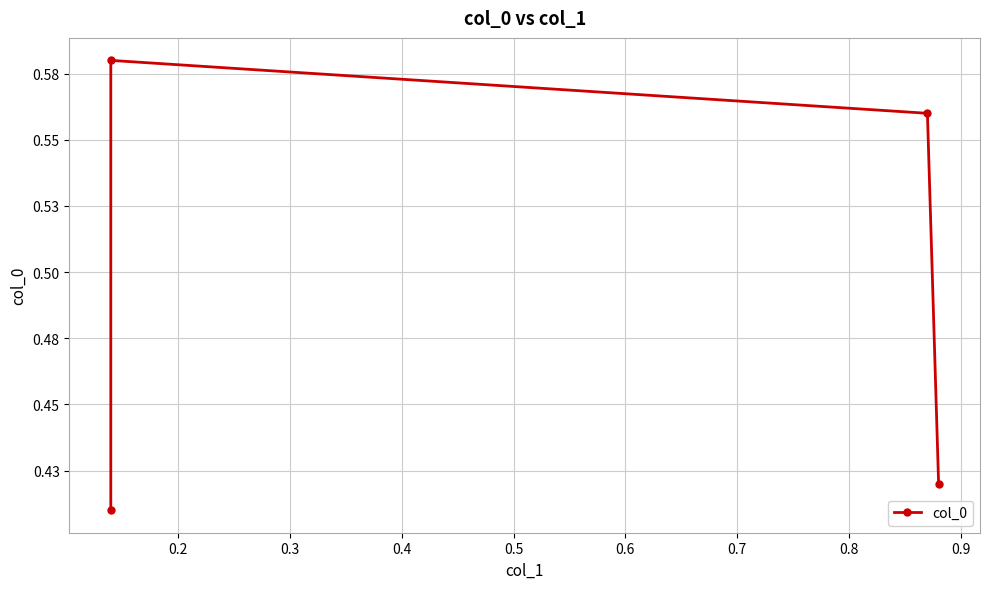

The chart shows a value of 0.6 at 0.3. True or false?

True